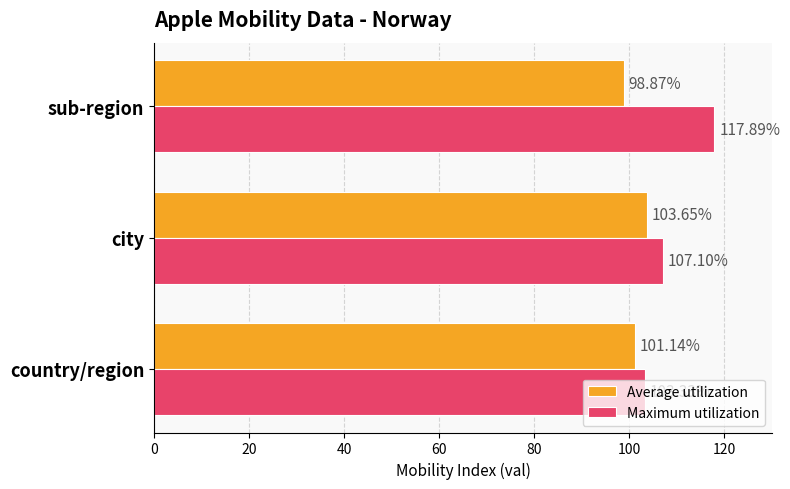

Is the value of Maximum utilization at country/region greater than the value of Average utilization at sub-region?

Yes